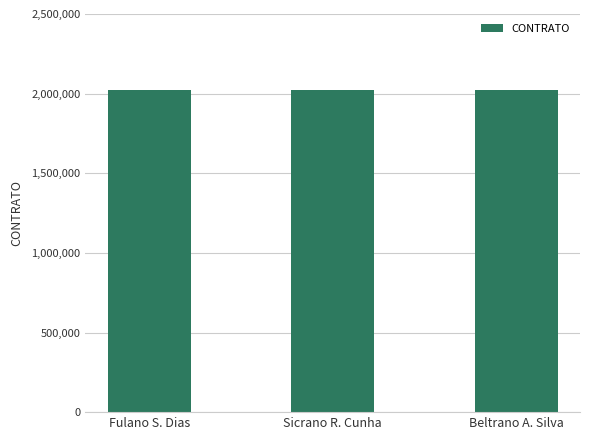

What is the sum of the values at Fulano S. Dias and Beltrano A. Silva?

4040152